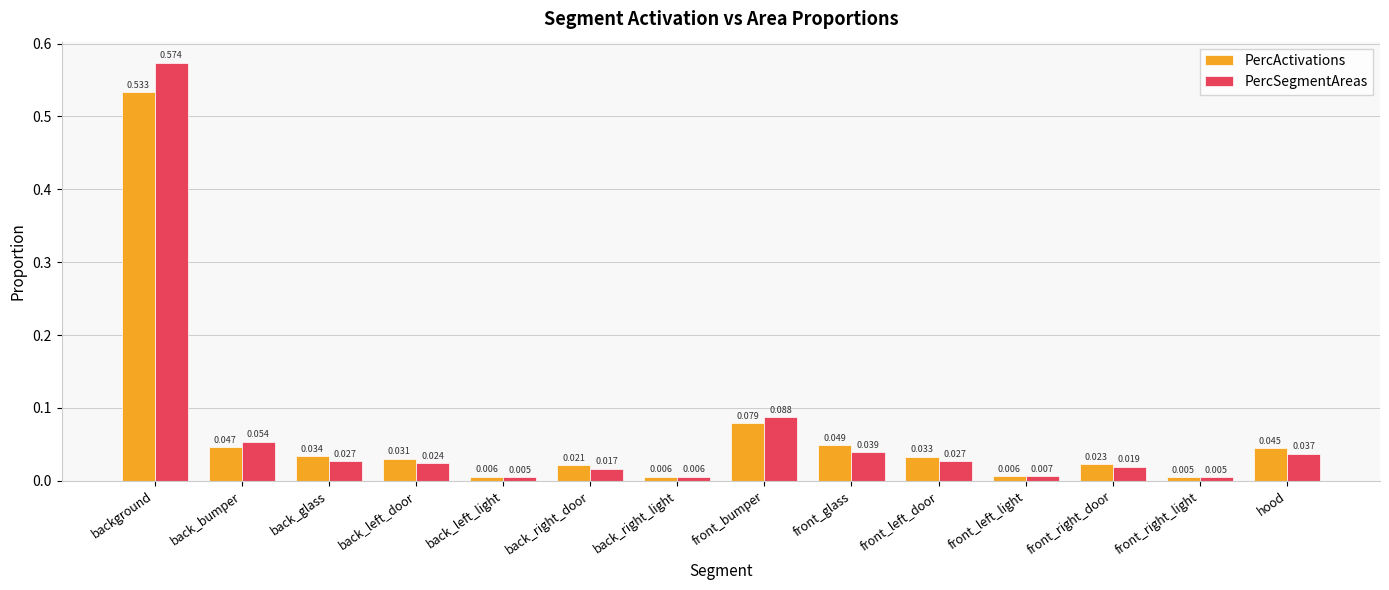

Which category has the lowest value in the PercActivations series?

front_right_light